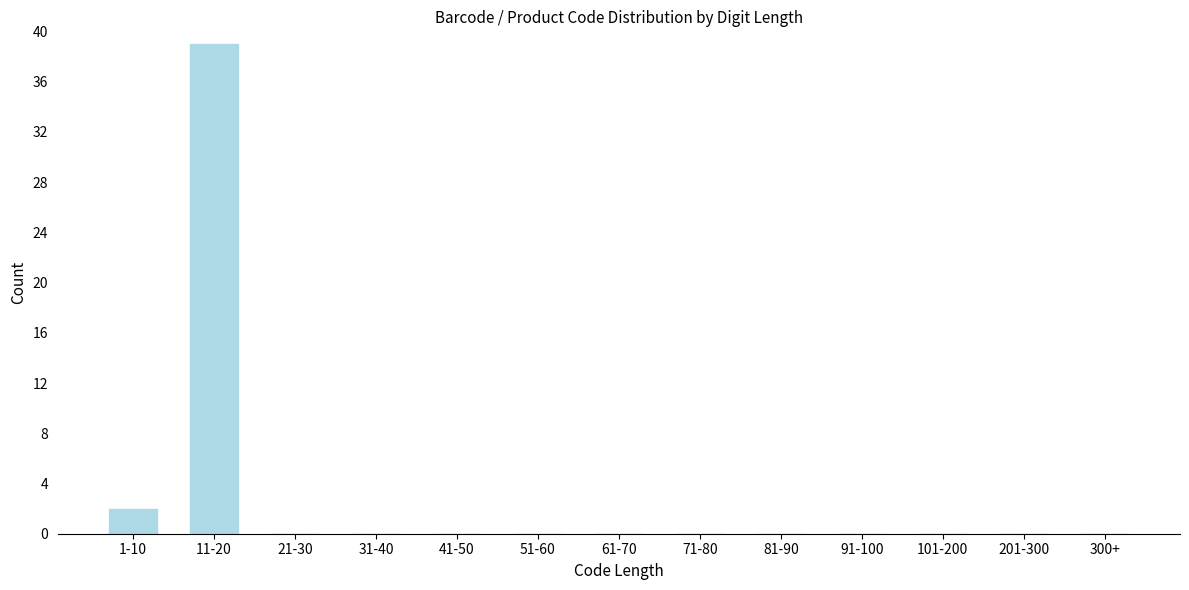

Reading left to right, extract all data points from this chart.

1-10=2	11-20=39	21-30=0	31-40=0	41-50=0	51-60=0	61-70=0	71-80=0	81-90=0	91-100=0	101-200=0	201-300=0	300+=0